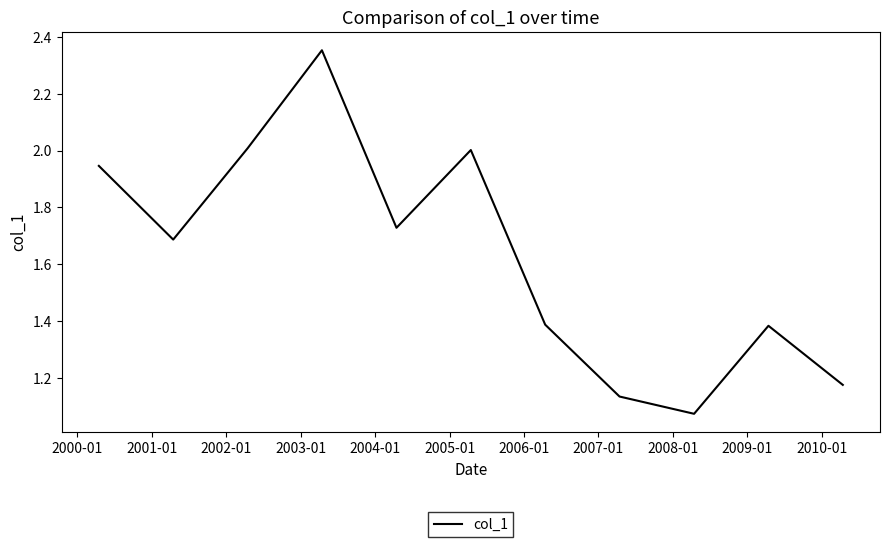

What is the difference between the maximum and minimum values?

1.3